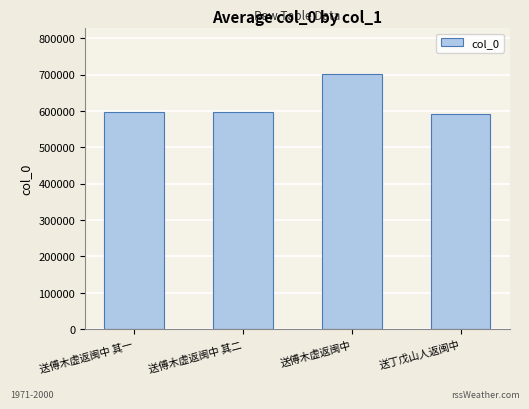

What position from the right is 送傅木虚返闽中 其二?

3